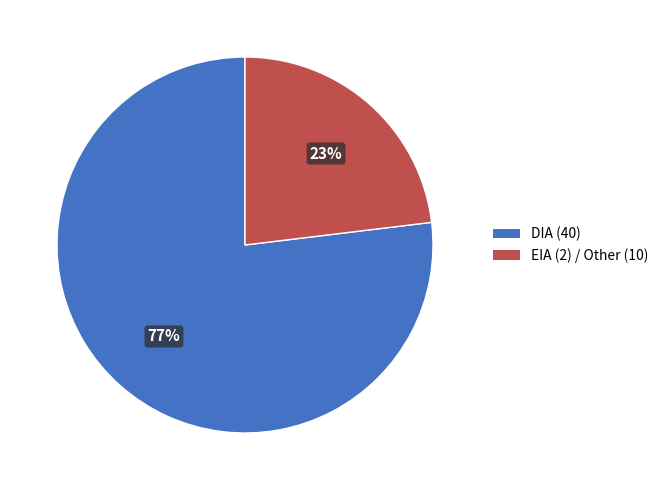

To the nearest percent, what is the difference between the largest and smallest slice percentages?

54%